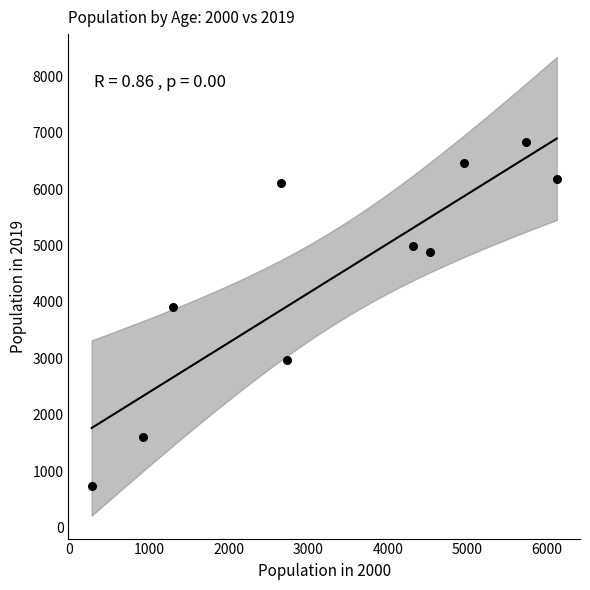

What is the average Y value?

4469